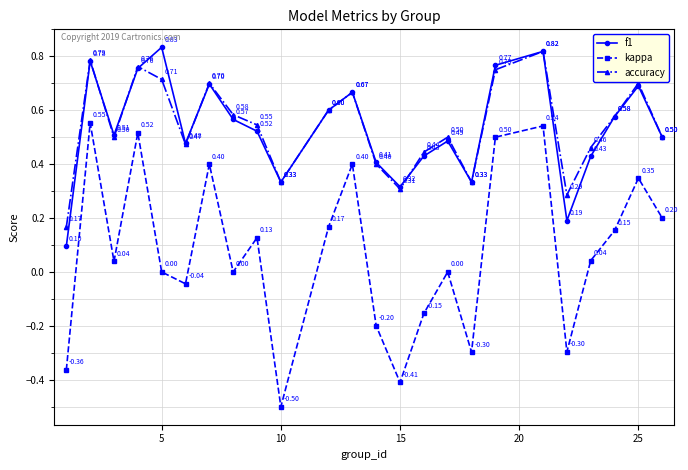

In kappa, how many points are higher than both neighbors (excluding endpoints)?

8